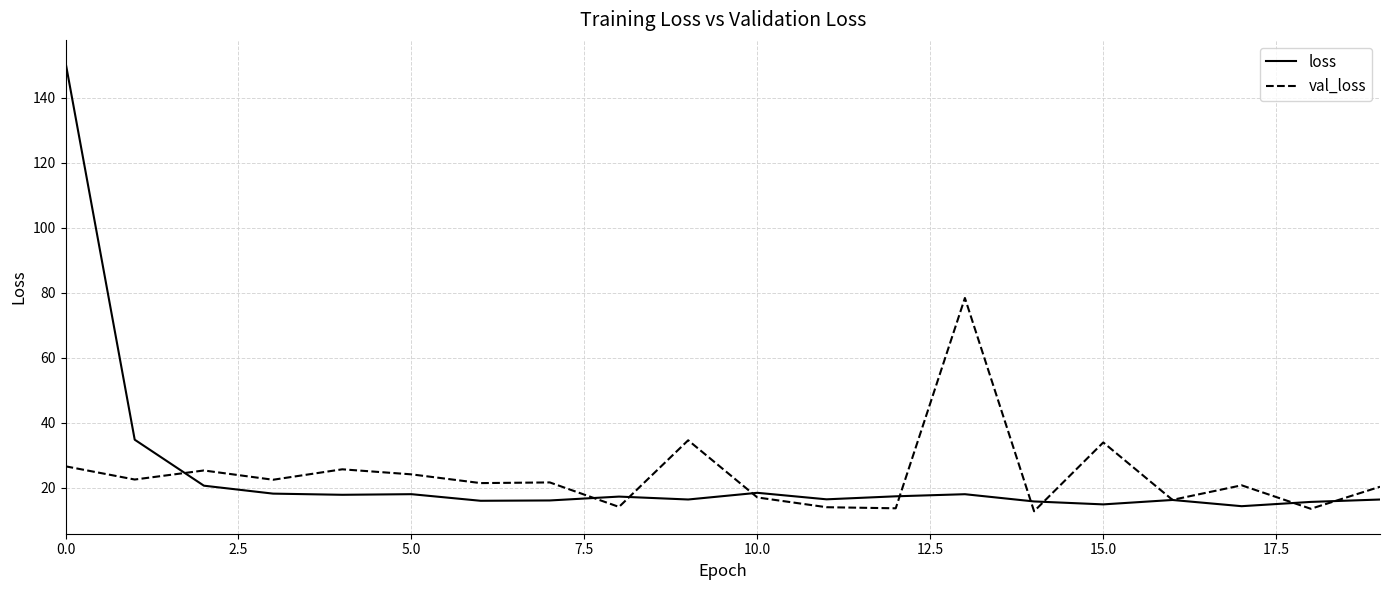

List the series in order of their peak value, lowest first.

val_loss, loss